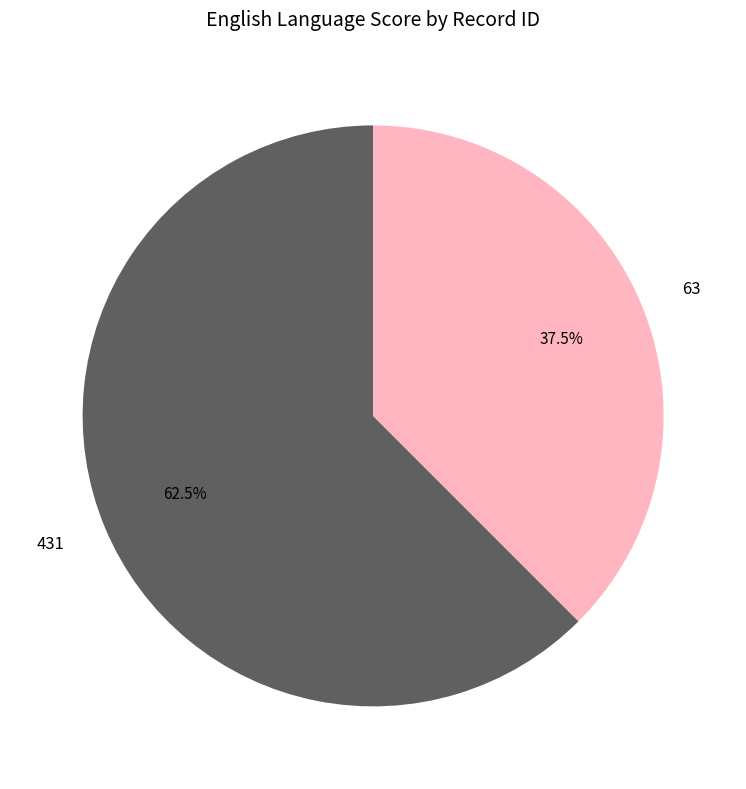

Which category has the biggest portion of the pie?

431